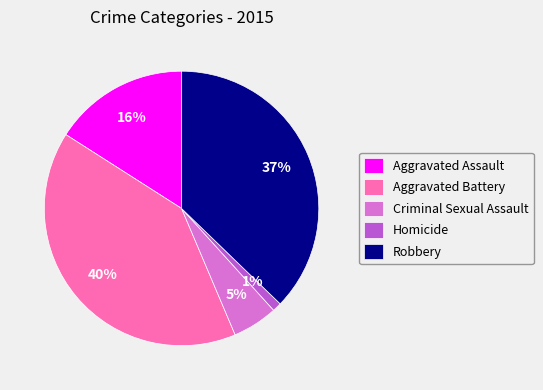

True or false: Homicide accounts for 1% of the total.

True